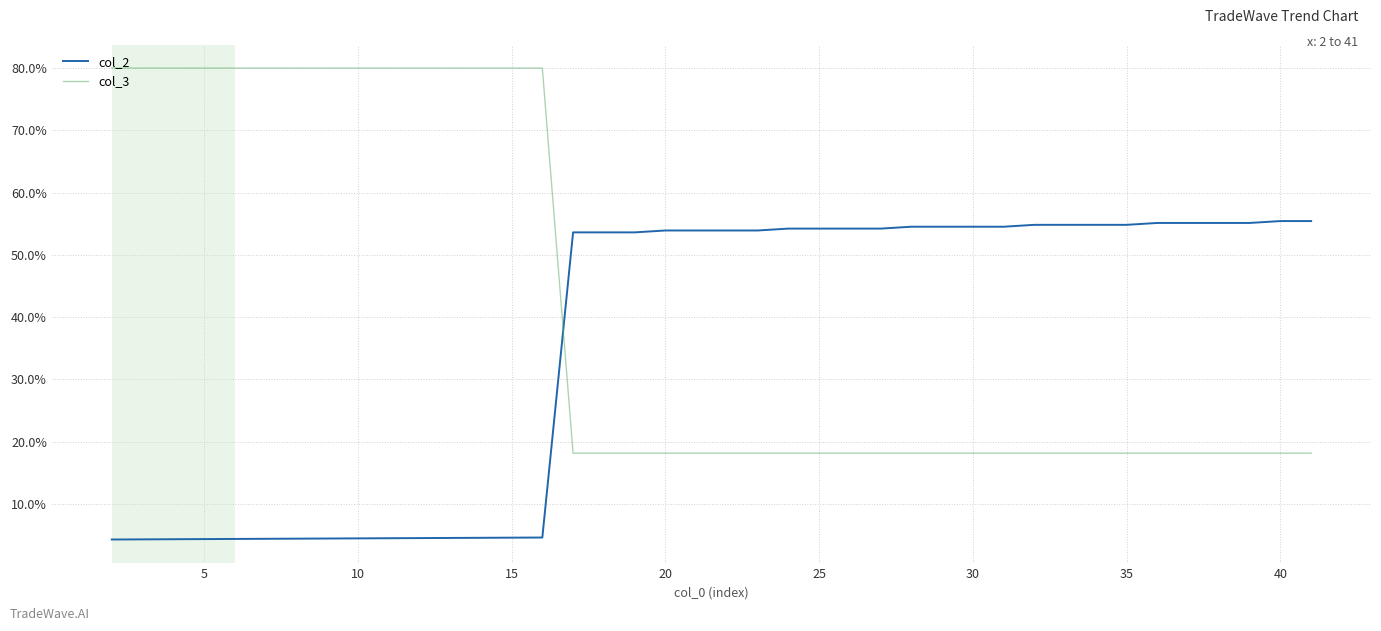

After their last crossing, which series has the higher values: col_3 or col_2?

col_2